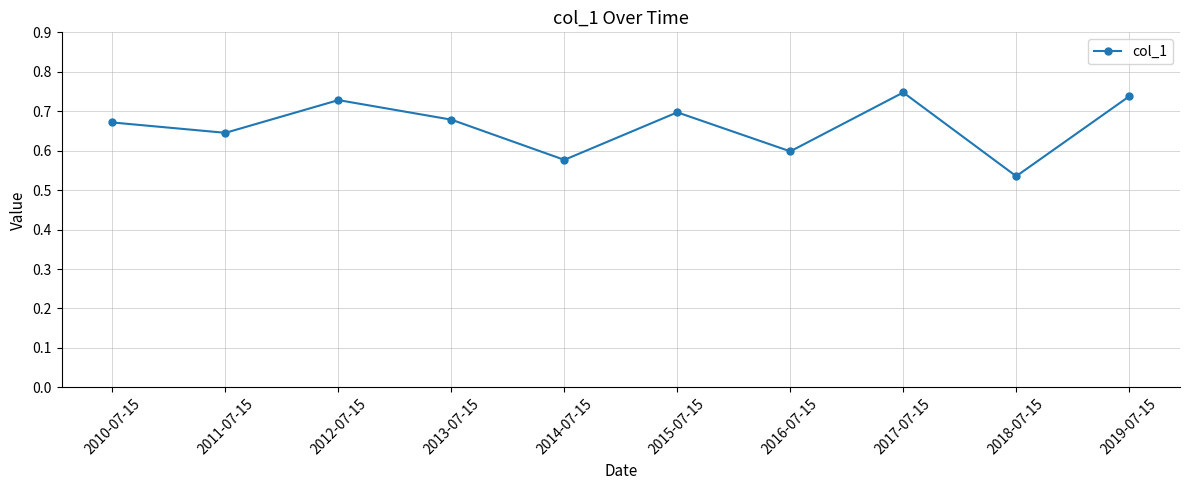

How many points are higher than both their immediate neighbors (excluding endpoints)?

3